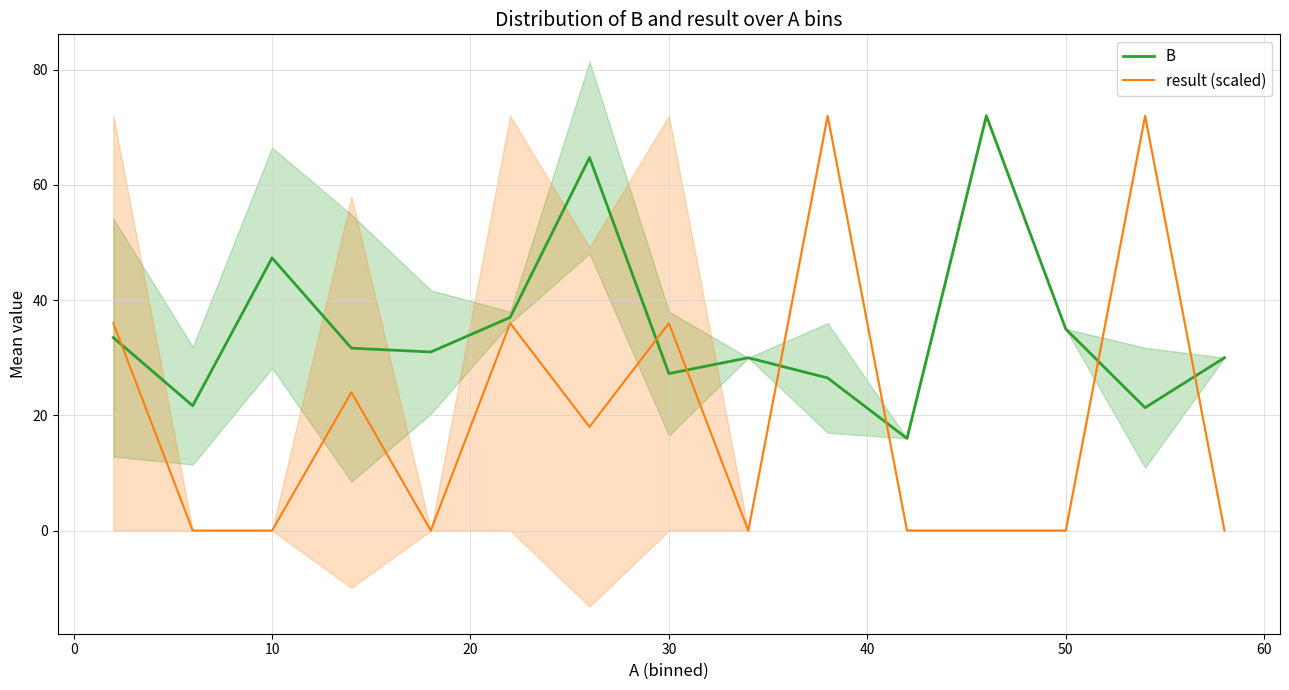

The value of result (scaled) at 10 is 49.1. True or false?

False